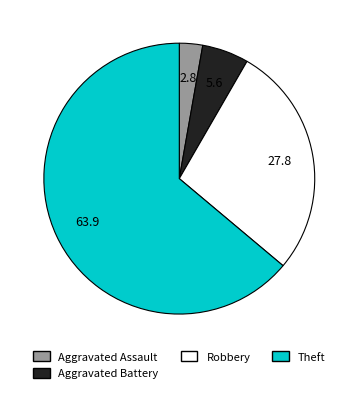

Do Aggravated Assault and Theft together represent more than half of the pie?

Yes